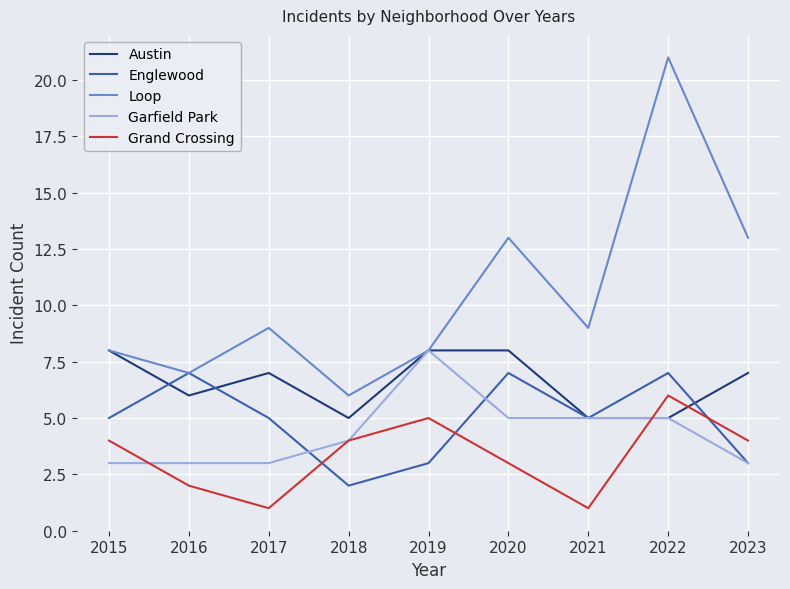

Reading left to right, list all the values displayed in this chart.

Austin: 2015=8	2016=6	2017=7	2018=5	2019=8	2020=8	2021=5	2022=5	2023=7
Englewood: 2015=5	2016=7	2017=5	2018=2	2019=3	2020=7	2021=5	2022=7	2023=3
Loop: 2015=8	2016=7	2017=9	2018=6	2019=8	2020=13	2021=9	2022=21	2023=13
Garfield Park: 2015=3	2016=3	2017=3	2018=4	2019=8	2020=5	2021=5	2022=5	2023=3
Grand Crossing: 2015=4	2016=2	2017=1	2018=4	2019=5	2020=3	2021=1	2022=6	2023=4